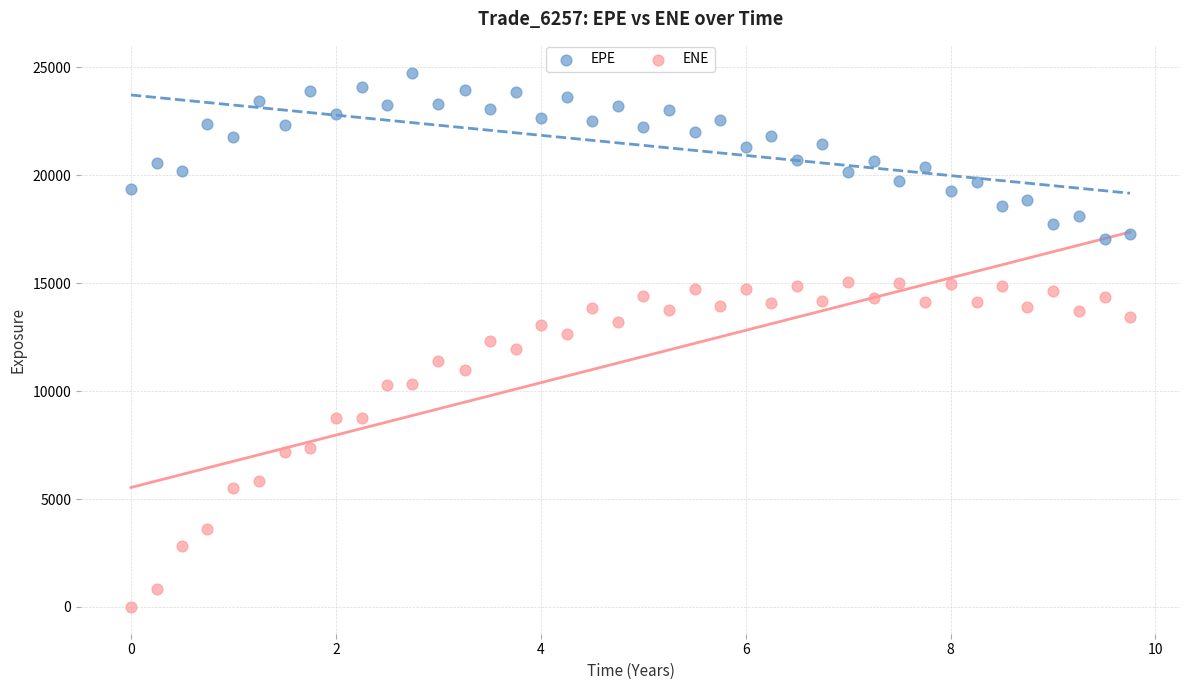

Across all data points, what is the range of X values (max minus min)?

9.8